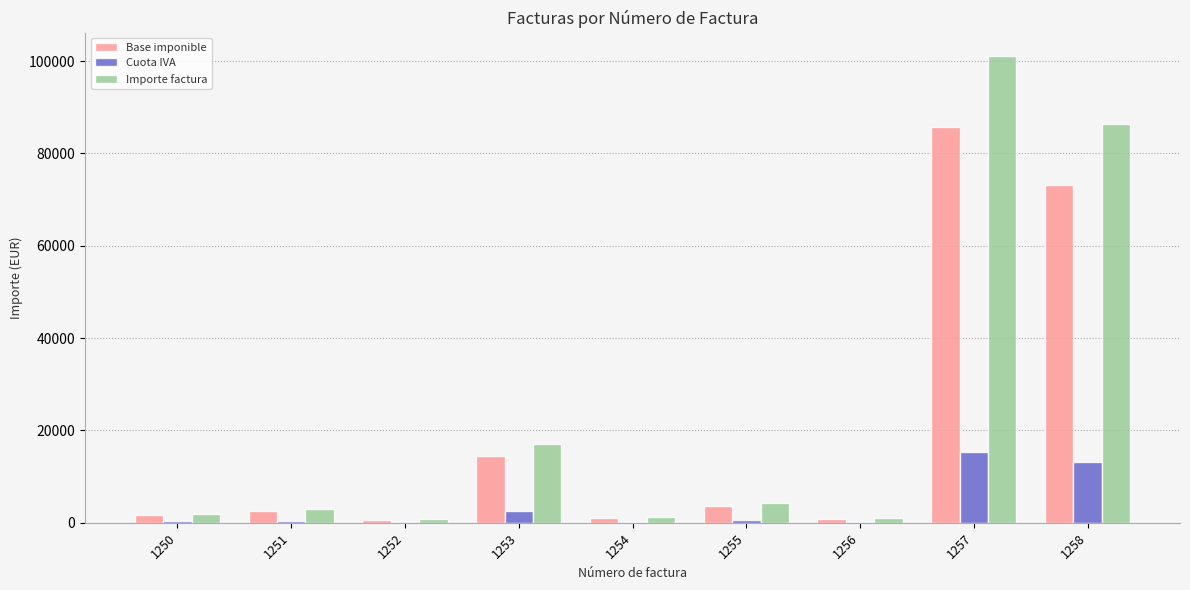

At which category is the sum across all series the highest?

1257